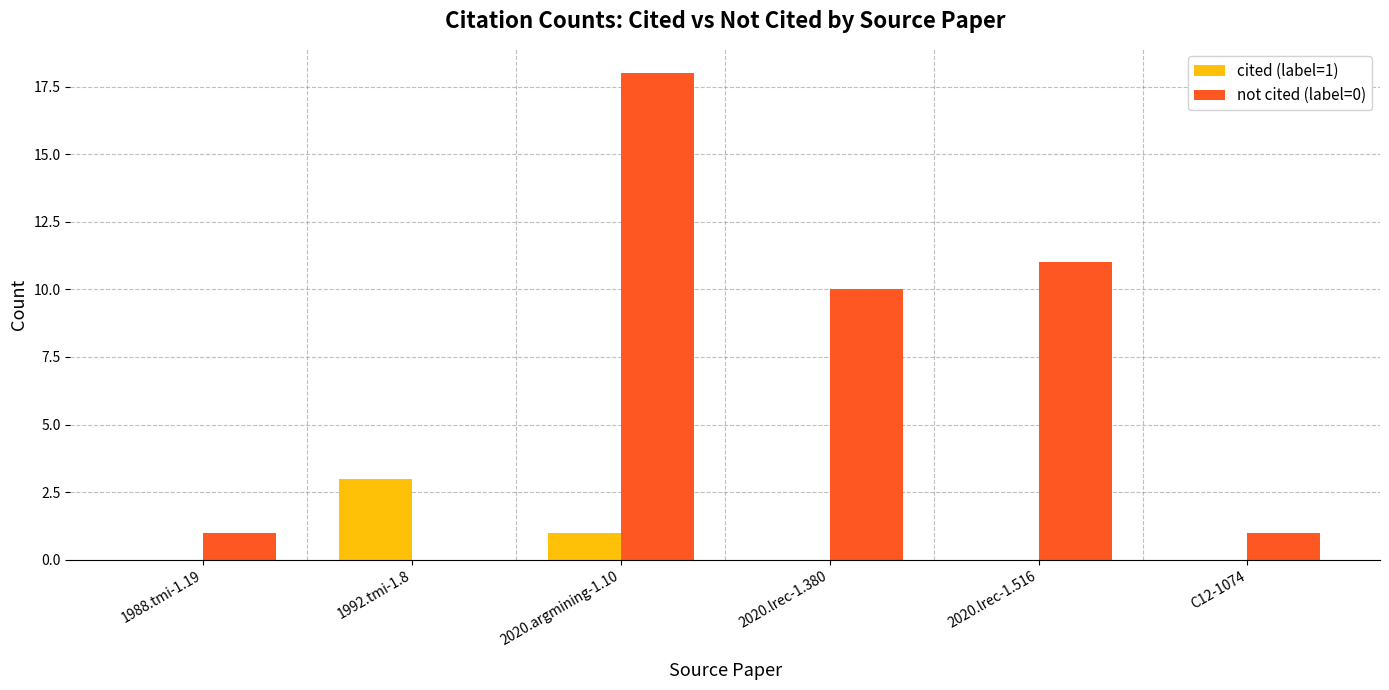

The value of not cited (label=0) at 1988.tmi-1.19 is 1. True or false?

True